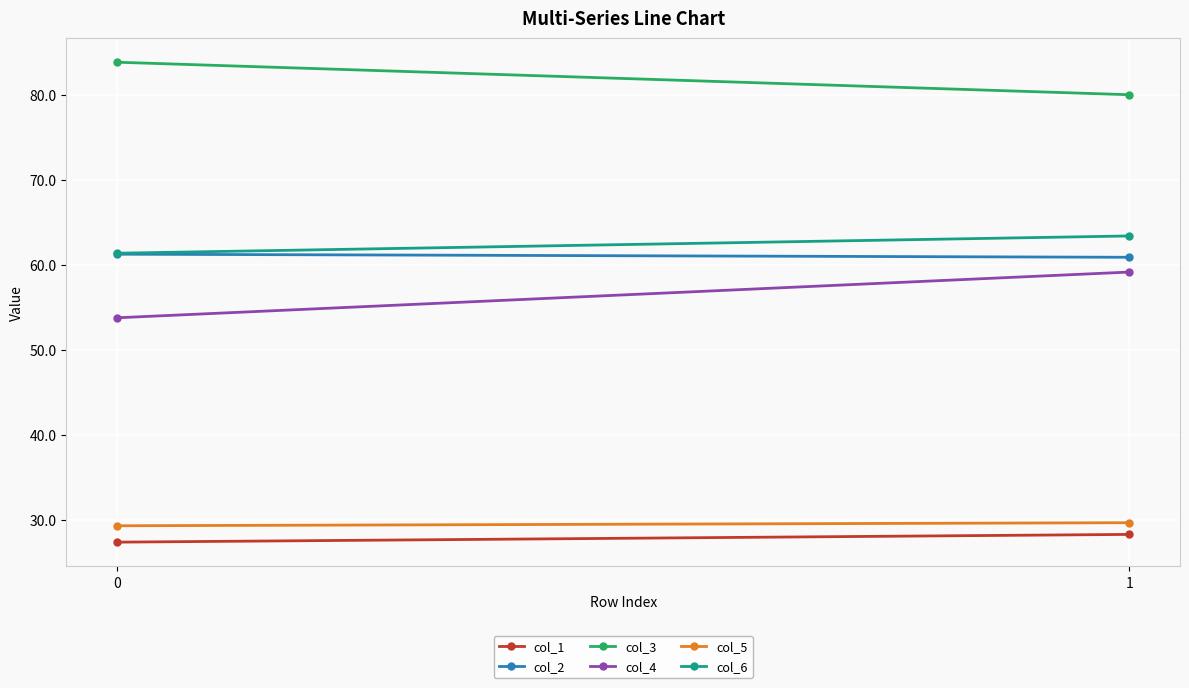

Which series has the largest total across all categories?

col_3